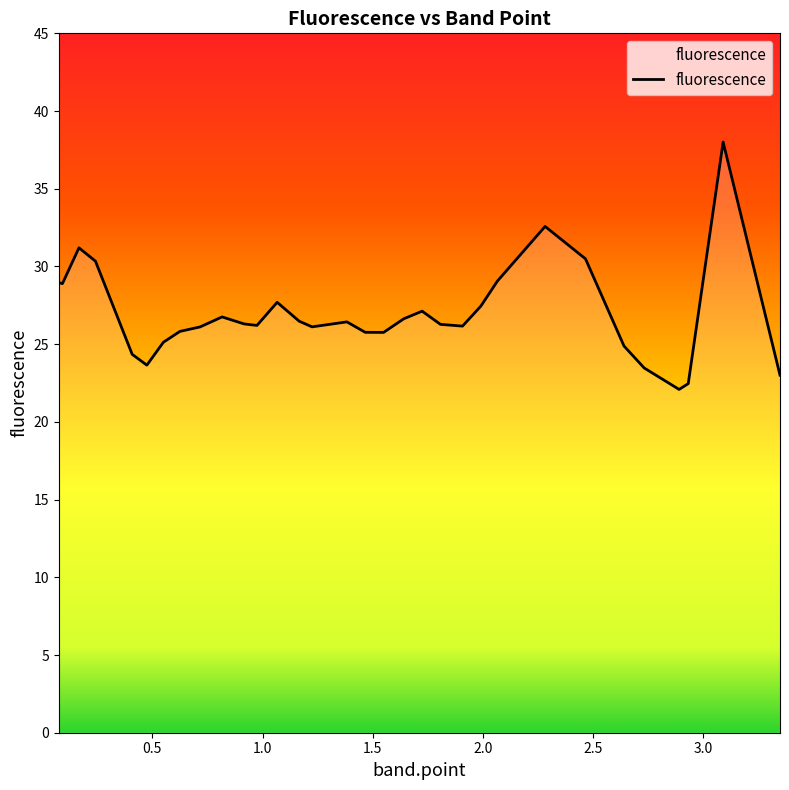

What is the difference between the maximum and second lowest values?

15.5